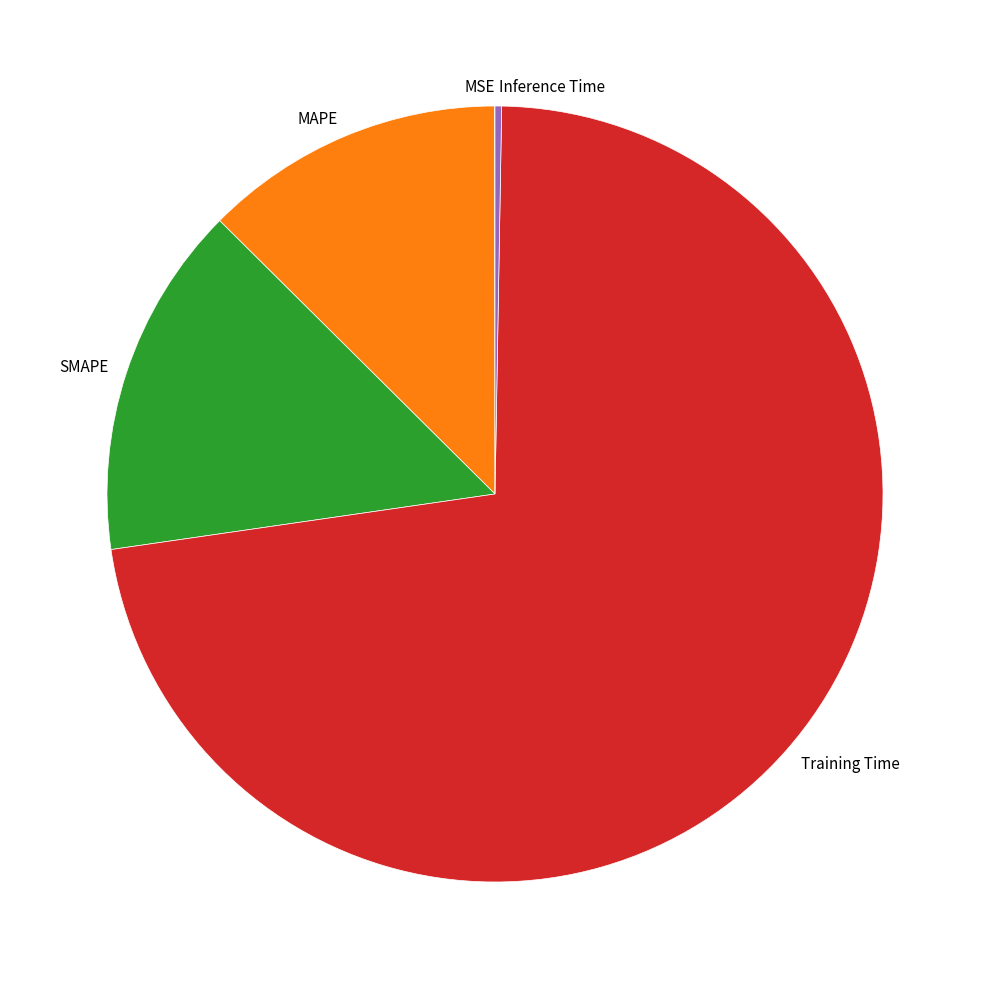

What is the largest slice in the pie chart?

Training Time